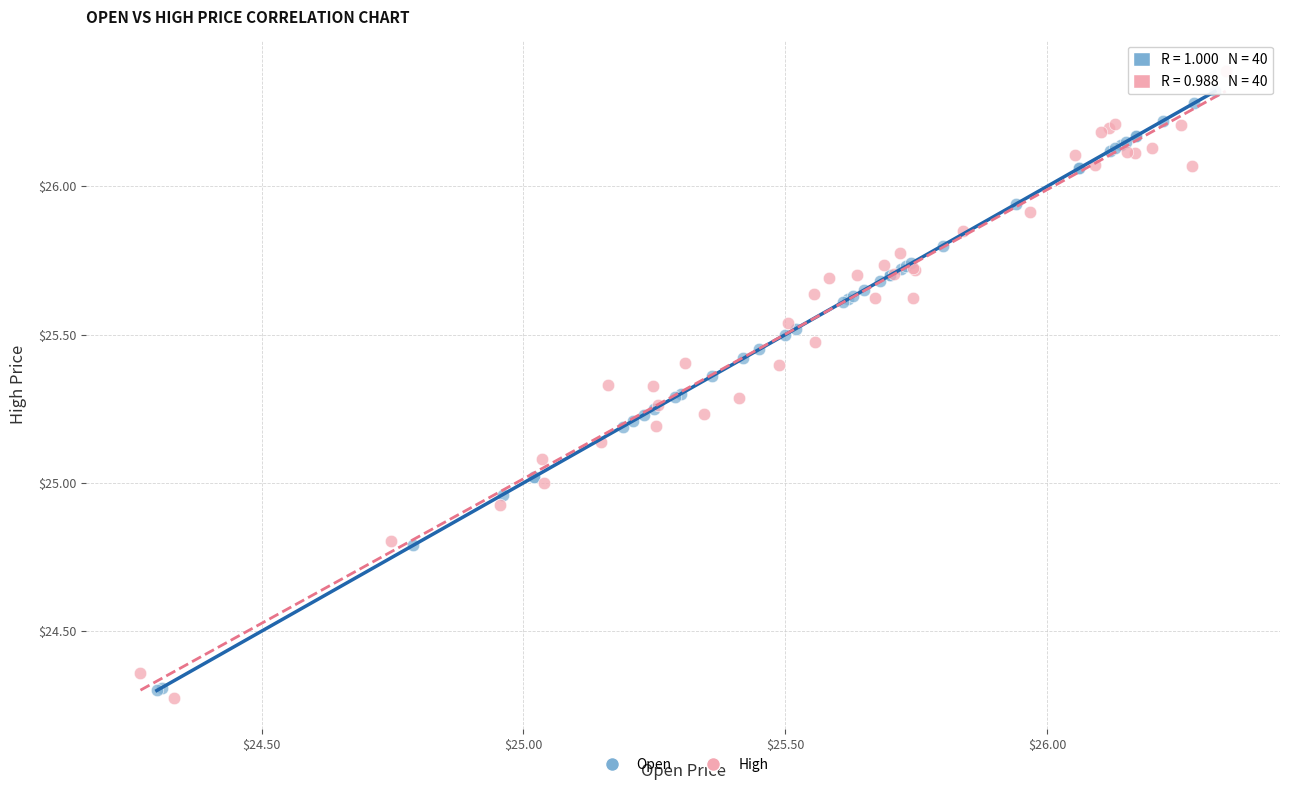

Which series has the widest spread of Y values?

High